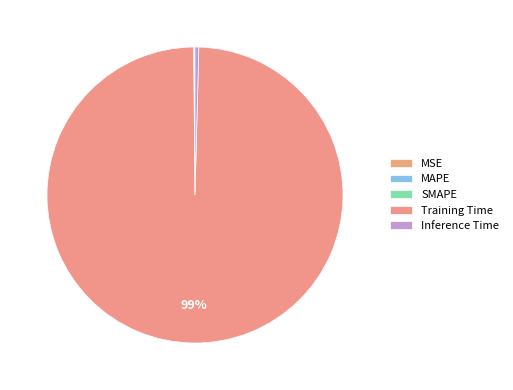

Which slice is the smallest?

MSE